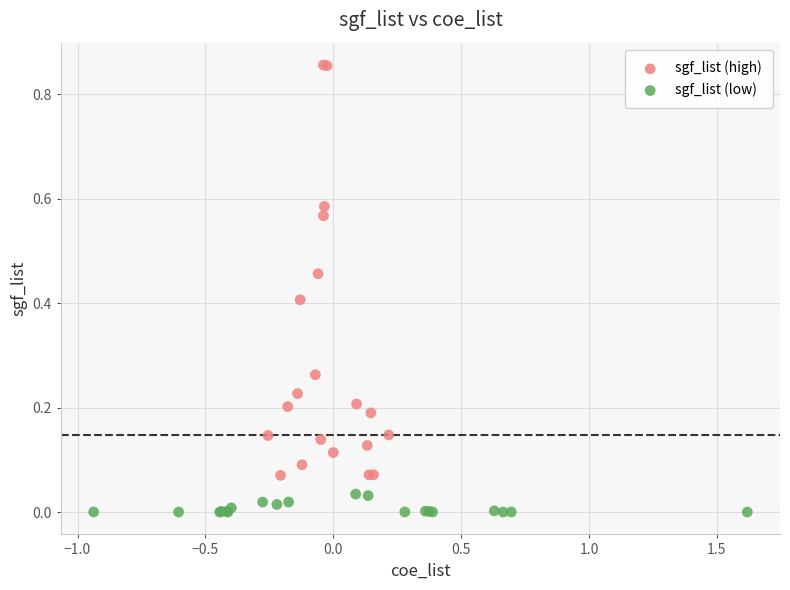

Which series reaches the minimum Y coordinate?

sgf_list (low)